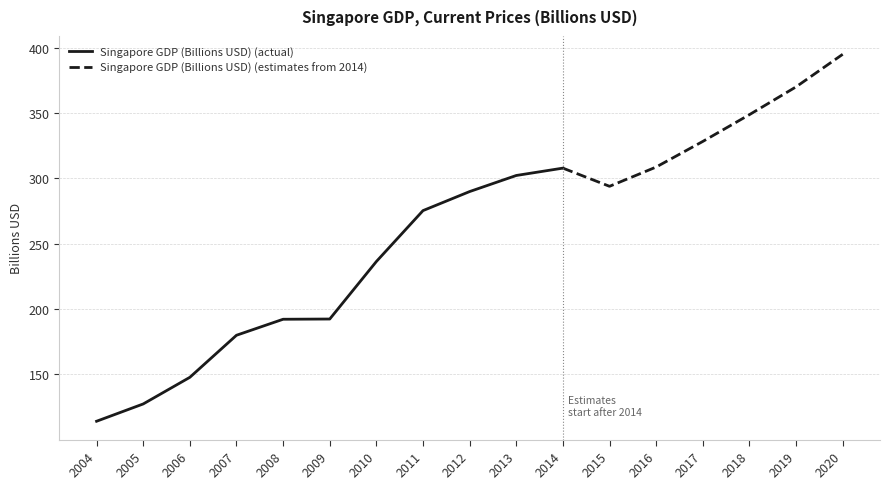

Is it true that the value at 2018 is 239.8?

False